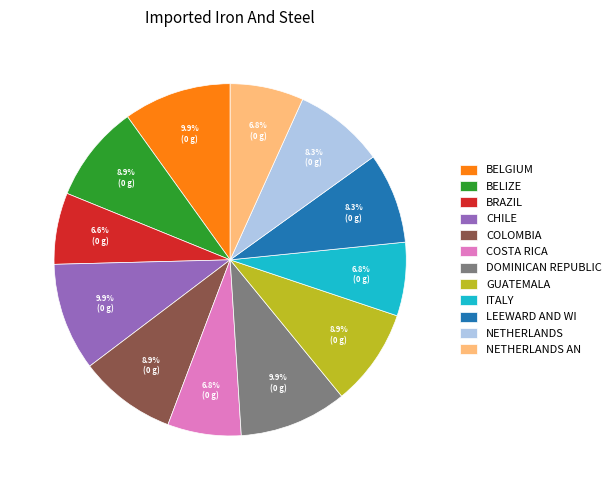

Do COLOMBIA and COSTA RICA together represent more than half of the pie?

No